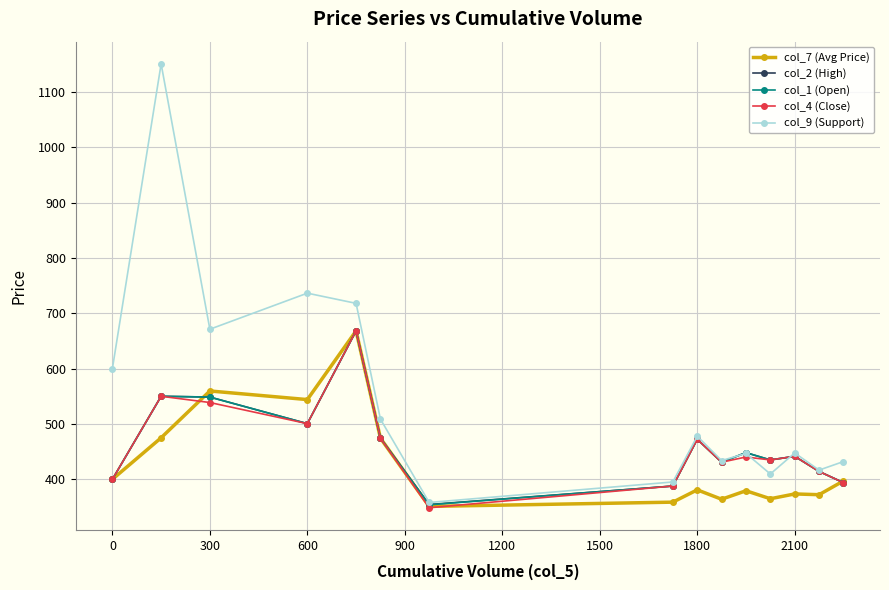

Which series has the largest total across all categories?

col_9 (Support)